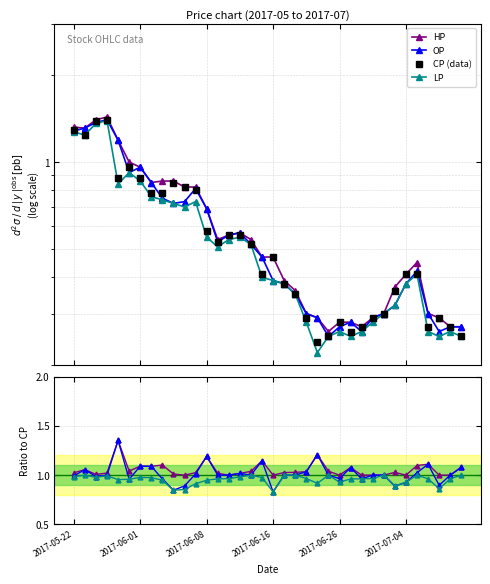

Reading right to left, what are all the values shown in this chart?

CP: 2017-07-11=0.2	2017-07-10=0.3	2017-07-07=0.3	2017-07-06=0.3	2017-07-05=0.4	2017-07-04=0.4	2017-07-03=0.4	2017-06-30=0.3	2017-06-29=0.3	2017-06-28=0.3	2017-06-27=0.3	2017-06-26=0.3	2017-06-23=0.2	2017-06-22=0.2	2017-06-21=0.3	2017-06-20=0.3	2017-06-19=0.4	2017-06-16=0.5	2017-06-15=0.4	2017-06-14=0.5	2017-06-13=0.6	2017-06-12=0.6	2017-06-09=0.5	2017-06-08=0.6	2017-06-07=0.8	2017-06-06=0.8	2017-06-05=0.8	2017-06-03=0.8	2017-06-02=0.8	2017-06-01=0.9	2017-05-31=1.0	2017-05-26=0.9	2017-05-25=1.4	2017-05-24=1.4	2017-05-23=1.2	2017-05-22=1.3
OP: 2017-07-11=0.3	2017-07-10=0.3	2017-07-07=0.3	2017-07-06=0.3	2017-07-05=0.4	2017-07-04=0.4	2017-07-03=0.3	2017-06-30=0.3	2017-06-29=0.3	2017-06-28=0.3	2017-06-27=0.3	2017-06-26=0.3	2017-06-23=0.2	2017-06-22=0.3	2017-06-21=0.3	2017-06-20=0.3	2017-06-19=0.4	2017-06-16=0.4	2017-06-15=0.5	2017-06-14=0.5	2017-06-13=0.6	2017-06-12=0.6	2017-06-09=0.5	2017-06-08=0.7	2017-06-07=0.8	2017-06-06=0.7	2017-06-05=0.7	2017-06-03=0.8	2017-06-02=0.8	2017-06-01=1.0	2017-05-31=0.9	2017-05-26=1.2	2017-05-25=1.4	2017-05-24=1.4	2017-05-23=1.3	2017-05-22=1.3
HP: 2017-07-11=0.3	2017-07-10=0.3	2017-07-07=0.3	2017-07-06=0.3	2017-07-05=0.5	2017-07-04=0.4	2017-07-03=0.4	2017-06-30=0.3	2017-06-29=0.3	2017-06-28=0.3	2017-06-27=0.3	2017-06-26=0.3	2017-06-23=0.3	2017-06-22=0.3	2017-06-21=0.3	2017-06-20=0.4	2017-06-19=0.4	2017-06-16=0.5	2017-06-15=0.5	2017-06-14=0.5	2017-06-13=0.6	2017-06-12=0.6	2017-06-09=0.5	2017-06-08=0.7	2017-06-07=0.8	2017-06-06=0.8	2017-06-05=0.9	2017-06-03=0.9	2017-06-02=0.8	2017-06-01=1.0	2017-05-31=1.0	2017-05-26=1.2	2017-05-25=1.4	2017-05-24=1.4	2017-05-23=1.3	2017-05-22=1.3
LP: 2017-07-11=0.2	2017-07-10=0.3	2017-07-07=0.2	2017-07-06=0.3	2017-07-05=0.4	2017-07-04=0.4	2017-07-03=0.3	2017-06-30=0.3	2017-06-29=0.3	2017-06-28=0.3	2017-06-27=0.2	2017-06-26=0.3	2017-06-23=0.2	2017-06-22=0.2	2017-06-21=0.3	2017-06-20=0.3	2017-06-19=0.4	2017-06-16=0.4	2017-06-15=0.4	2017-06-14=0.5	2017-06-13=0.6	2017-06-12=0.5	2017-06-09=0.5	2017-06-08=0.6	2017-06-07=0.7	2017-06-06=0.7	2017-06-05=0.7	2017-06-03=0.7	2017-06-02=0.8	2017-06-01=0.9	2017-05-31=0.9	2017-05-26=0.8	2017-05-25=1.4	2017-05-24=1.4	2017-05-23=1.2	2017-05-22=1.3